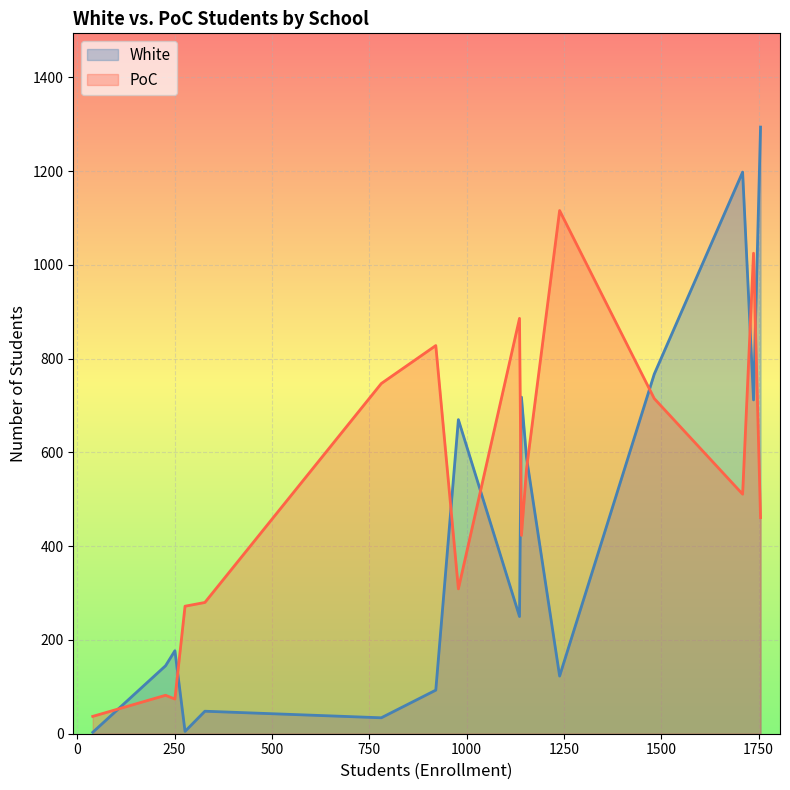

What are all the series names shown in the legend?

White, PoC